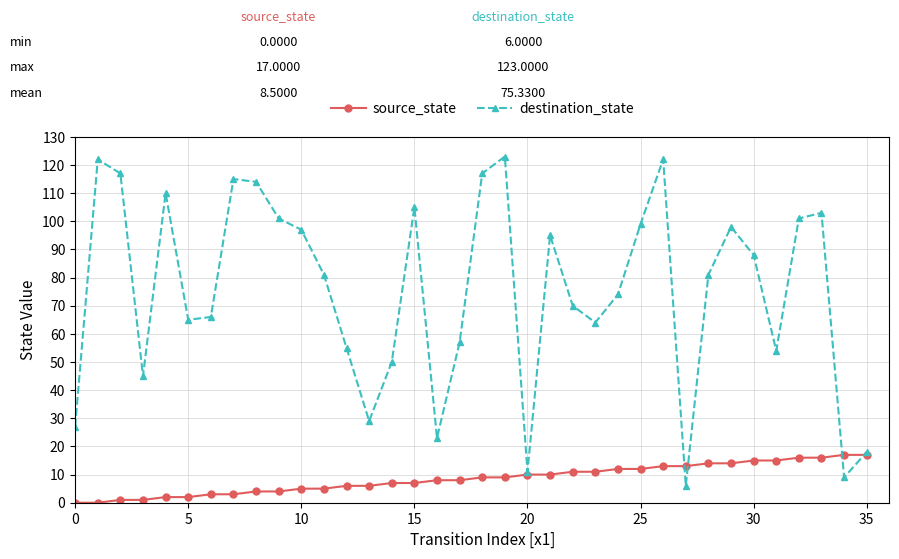

How many interior local valleys does the destination_state series have?

9